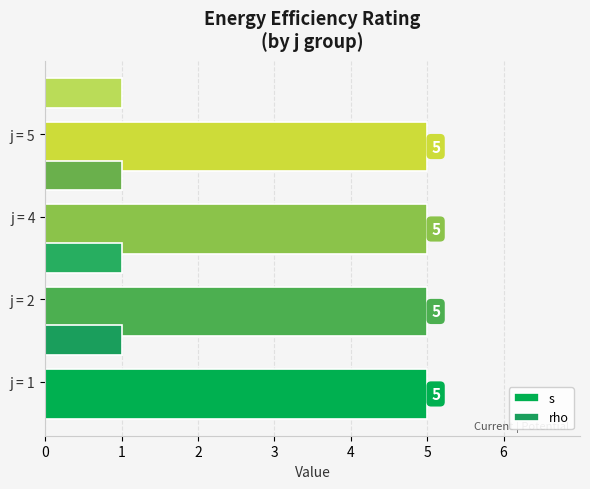

What are all the series names shown in the legend?

s, rho